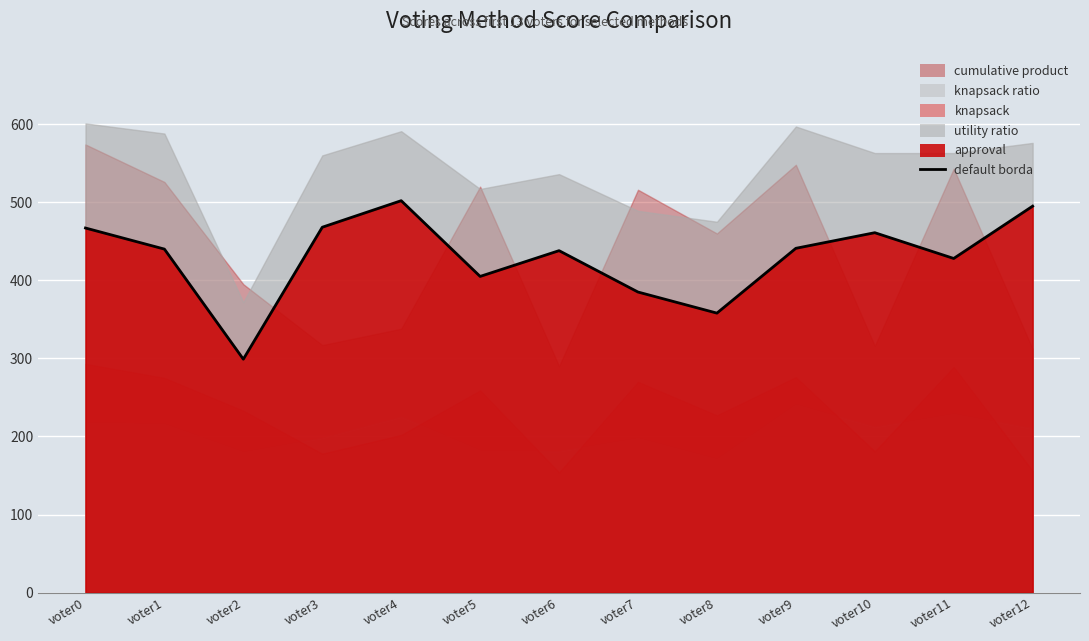

Reading right to left, list all the values displayed in this chart.

voter12=495	voter11=428	voter10=461	voter9=441	voter8=358	voter7=385	voter6=438	voter5=405	voter4=502	voter3=468	voter2=299	voter1=440	voter0=467